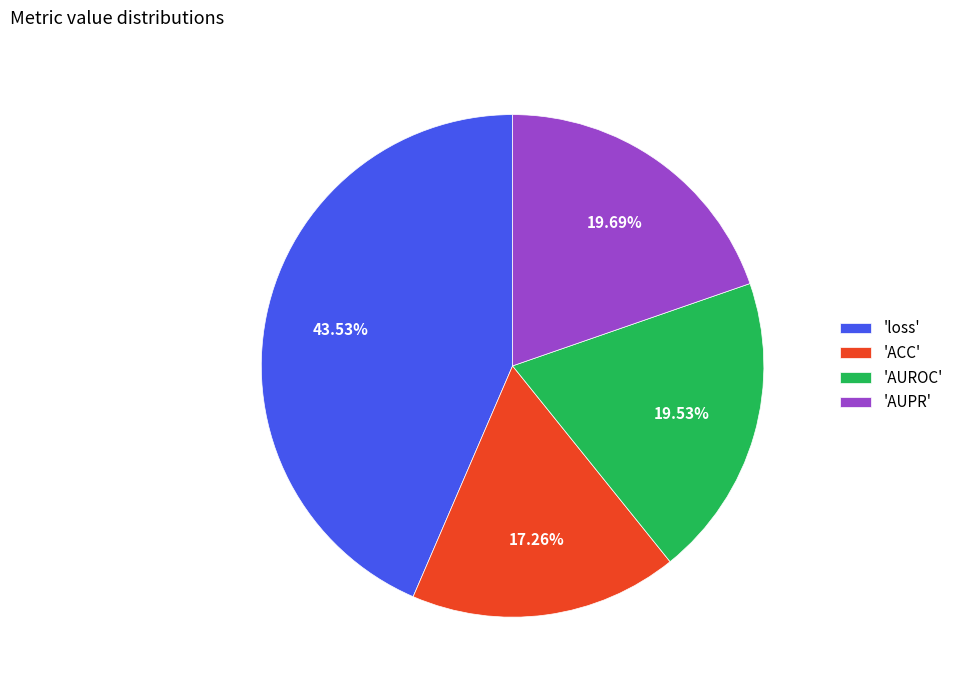

How many segments does this pie chart have?

4